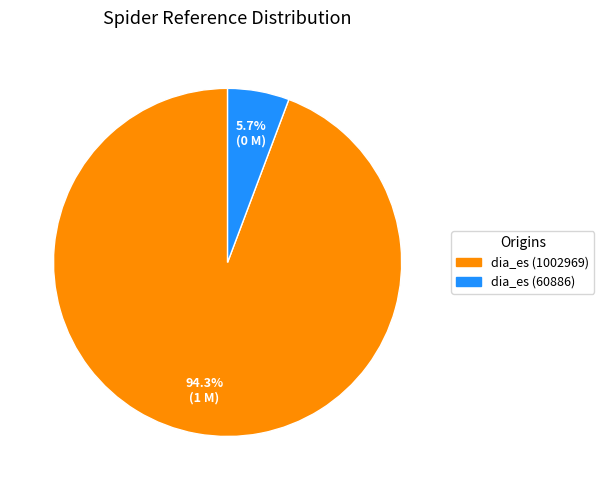

To the nearest percent, what portion does dia_es (1002969) represent?

94%